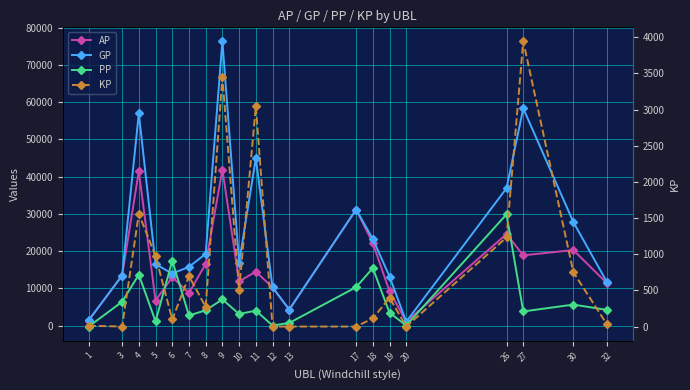

Reading left to right, list all the values displayed in this chart.

AP: 1=1338.0	3=13422.0	4=41438.0	5=6716.0	6=12979.0	7=8780.0	8=16525.0	9=41885.0	10=11870.0	11=14457.0	12=10240.0	13=4271.0	17=31145.0	18=22137.0	19=9188.0	20=1026.0	26=24560.0	27=18848.0	30=20260.0	32=11395.0
GP: 1=1445.0	3=13422.0	4=57015.0	5=16477.0	6=13954.0	7=15750.0	8=19238.0	9=76344.0	10=16905.0	11=44893.0	12=10240.0	13=4271.0	17=31145.0	18=23255.0	19=13161.0	20=1026.0	26=36872.0	27=58291.0	30=27763.0	32=11715.0
PP: 1=-275.0	3=6380.0	4=13669.0	5=1102.0	6=17427.0	7=2703.0	8=4082.0	9=7015.0	10=3085.0	11=4002.0	12=0.0	13=692.0	17=10295.0	18=15421.0	19=3434.0	20=0.0	26=29869.0	27=3778.0	30=5617.0	32=4195.0
KP: 1=10.7	3=0.0	4=1557.7	5=976.1	6=97.5	7=697.0	8=271.3	9=3445.9	10=503.5	11=3043.6	12=0.0	13=0.0	17=0.0	18=111.8	19=397.3	20=0.0	26=1231.2	27=3944.4	30=750.3	32=32.0